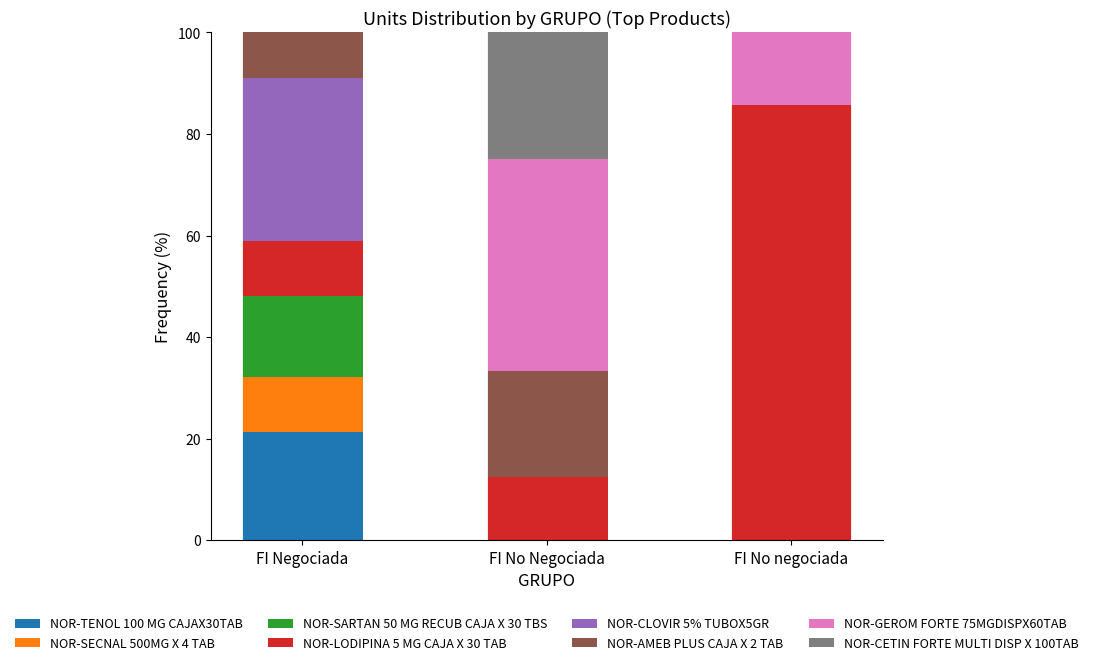

What is the maximum value for NOR-TENOL 100 MG CAJAX30TAB?

21.4